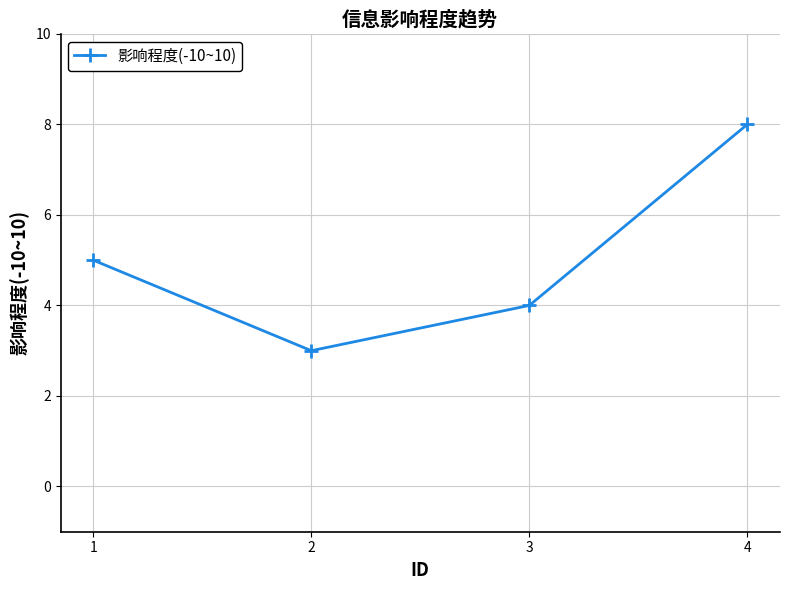

List the labels in order of value, largest first.

4, 1, 3, 2